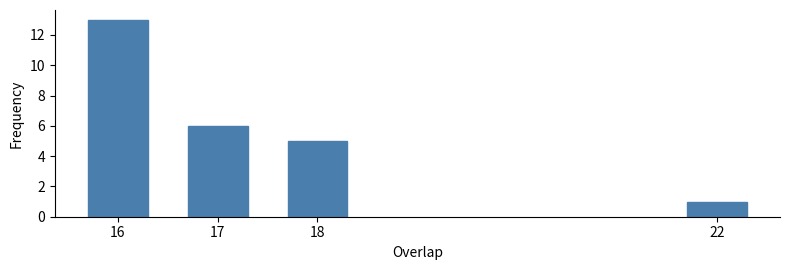

Reading left to right, transcribe all the data shown in this chart.

13	6	5	1